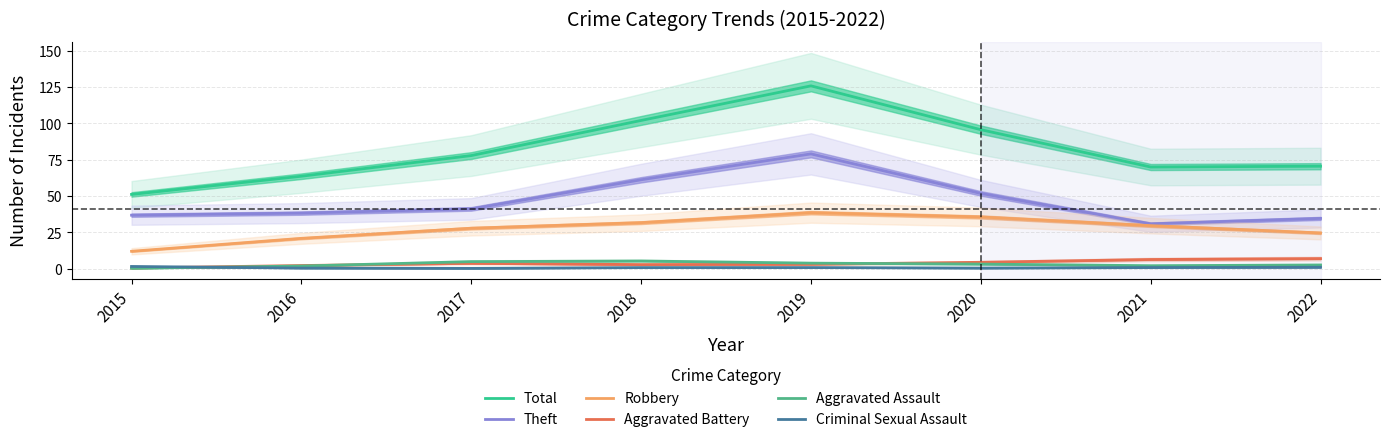

What is the difference between the maximum and second lowest values in the Total series?

62.2